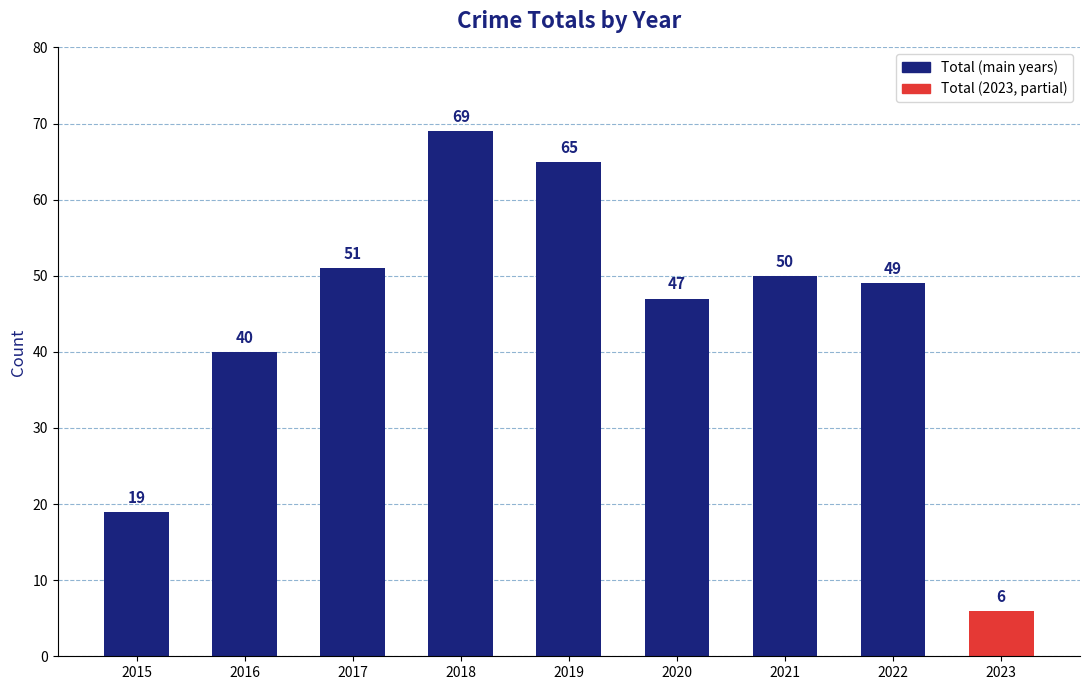

Rank the categories by value from highest to lowest.

2018, 2019, 2017, 2021, 2022, 2020, 2016, 2015, 2023